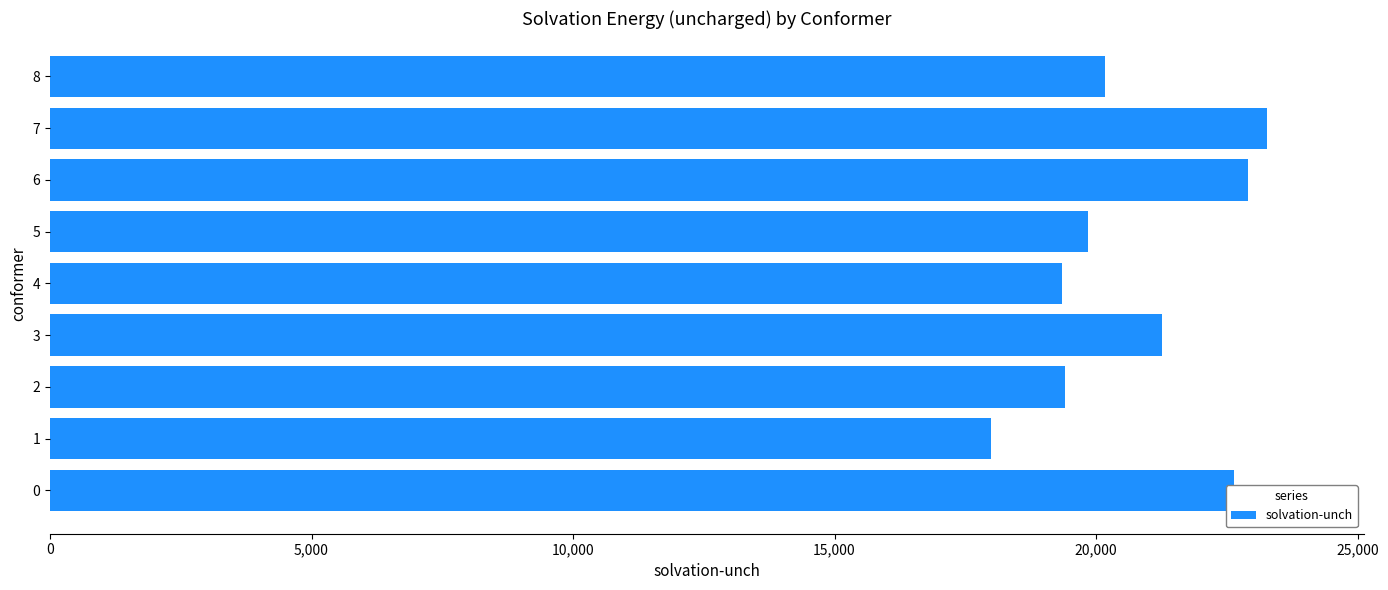

What is the smallest value displayed?

17986.2